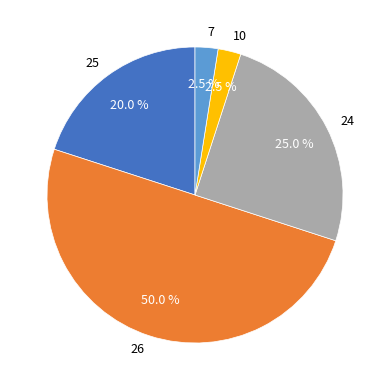

Is 7 the majority of the pie?

No